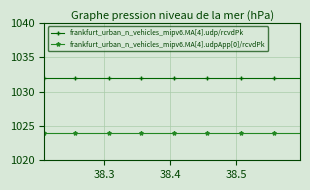

Is this an area chart (filled region under the line)?

No